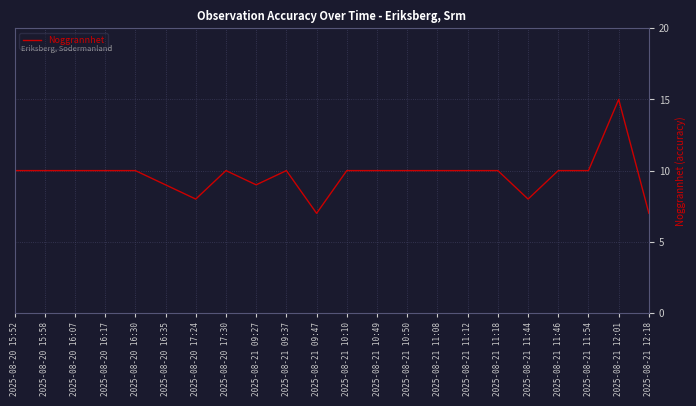

What is the difference between the maximum and minimum values?

8